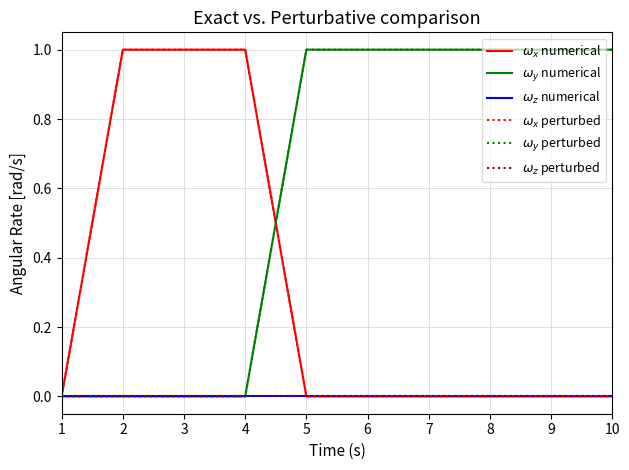

Is this an area chart (filled region under the line)?

No